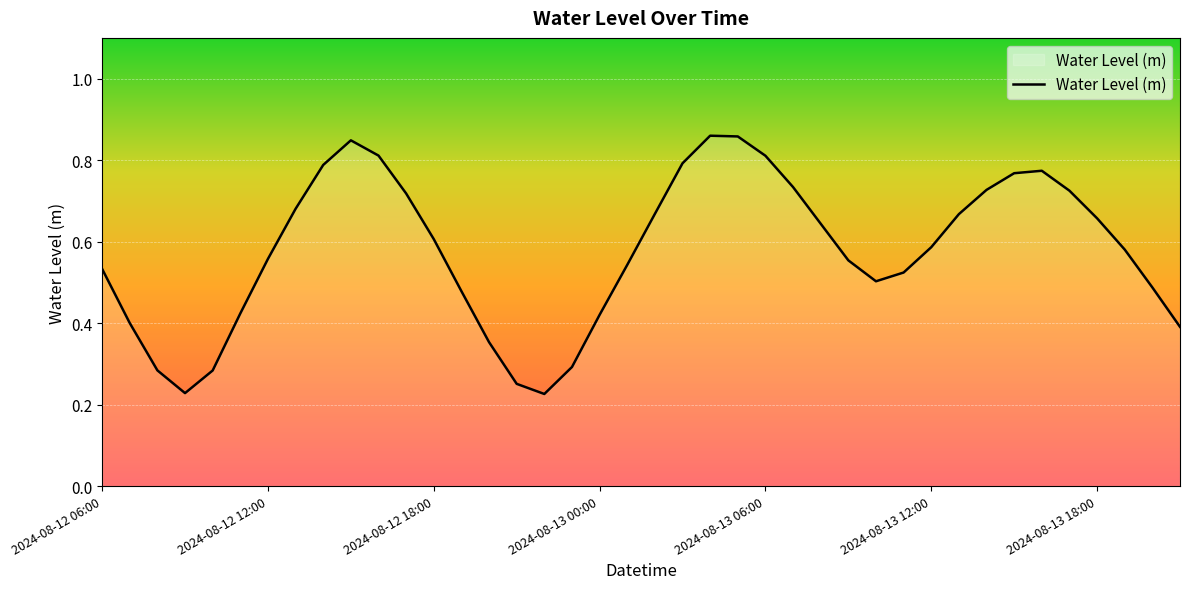

How many values are between 0 and 1?

40